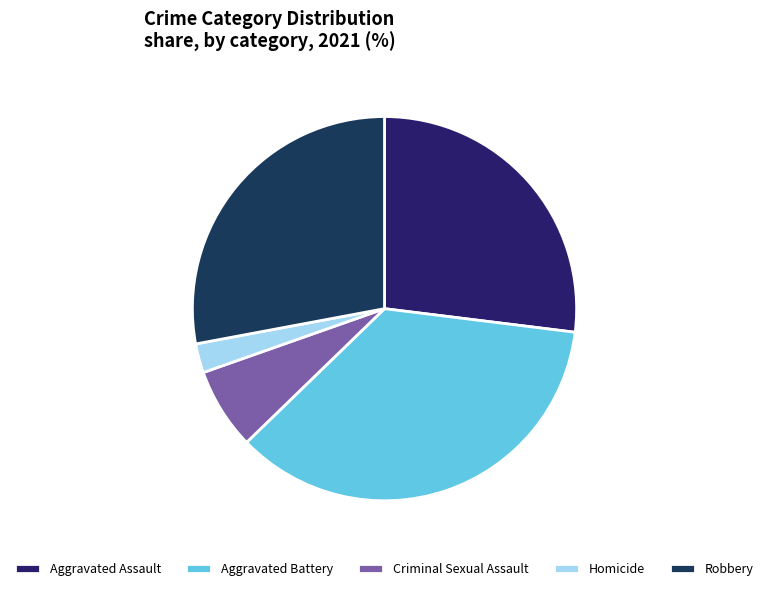

True or false: Aggravated Battery accounts for 28% of the total.

False